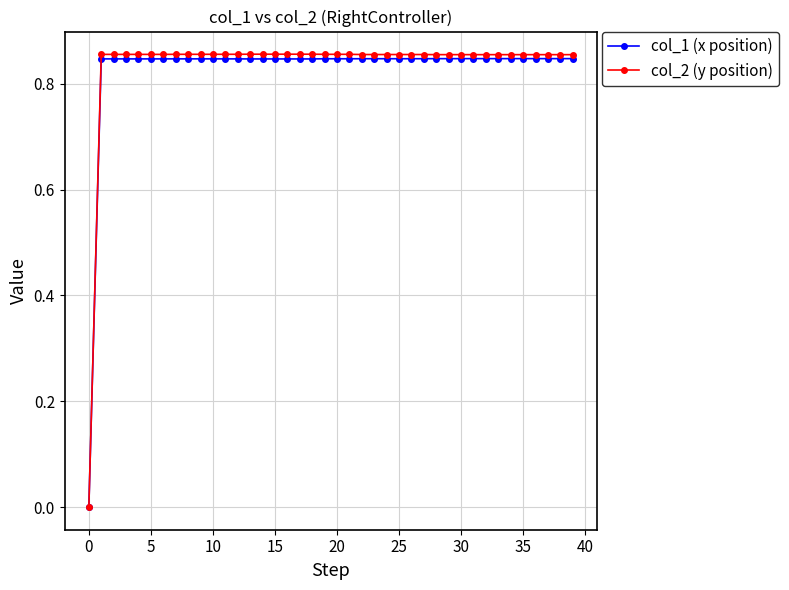

Which series has the largest range (max minus min)?

col_2 (y position)